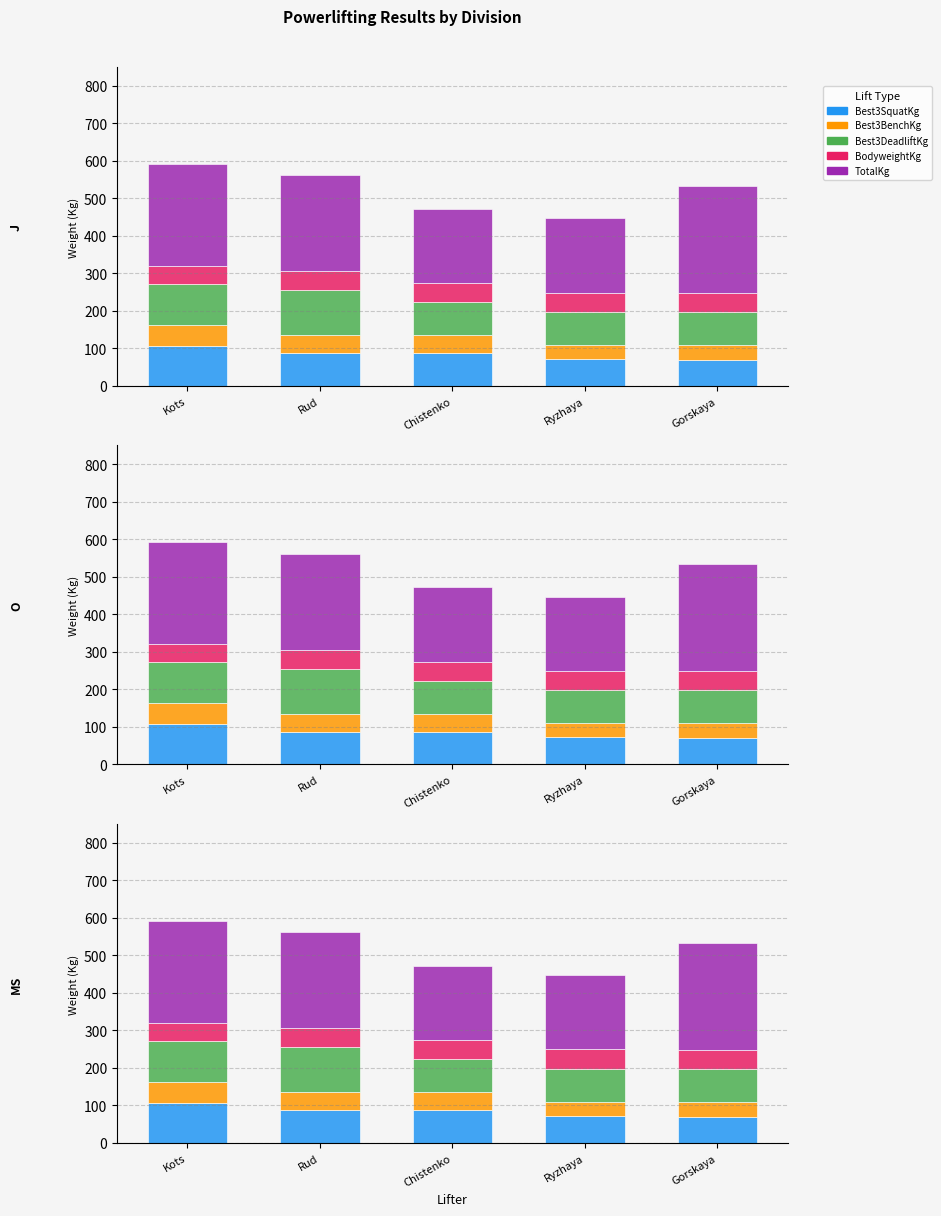

Which has a higher value, Rud or Chistenko?

Rud